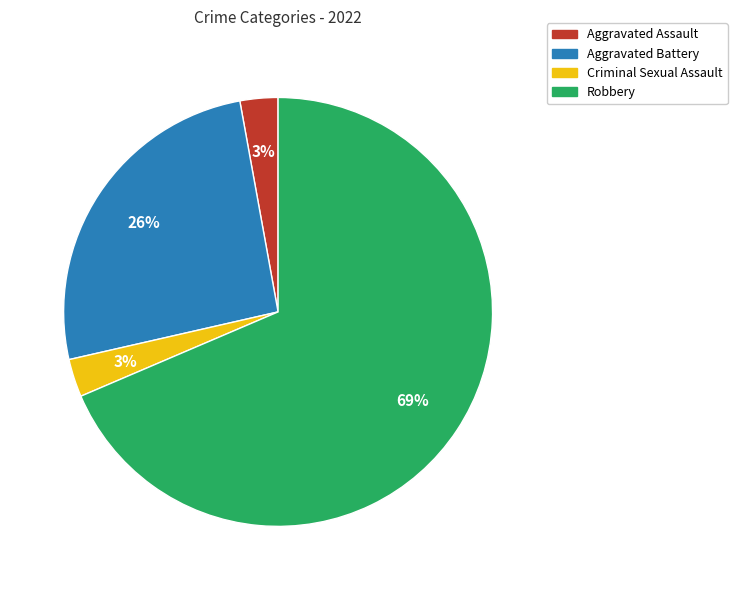

Which category has the biggest portion of the pie?

Robbery